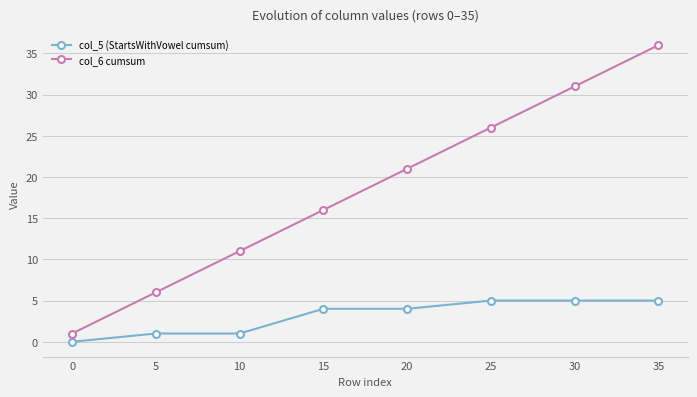

Where is col_6 cumsum nearest to the value 18?

15